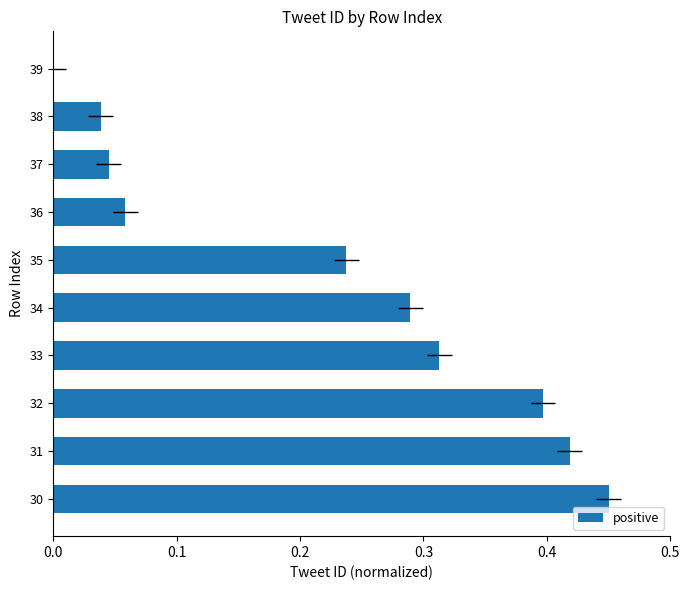

How many distinct data groups are displayed?

1